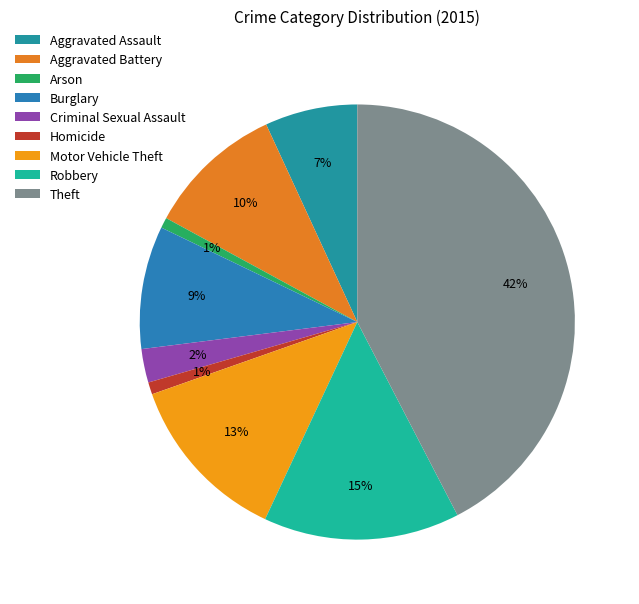

How many slices are in this pie chart?

9